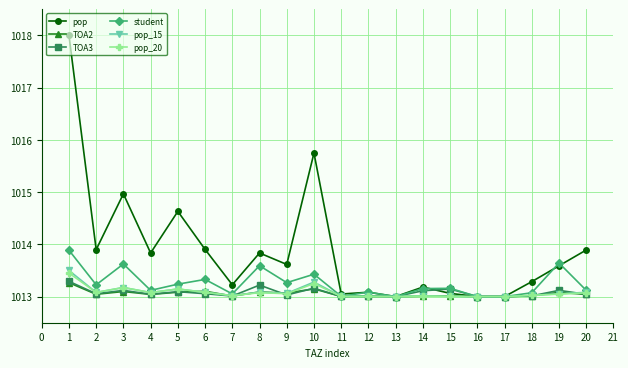

How many series are shown in this chart?

6